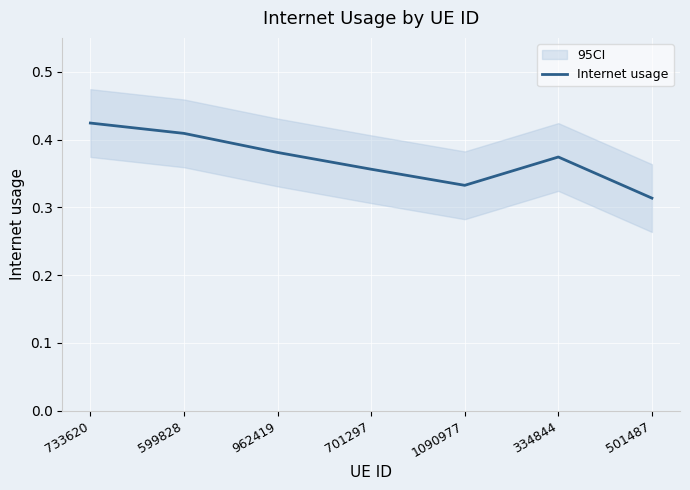

Reading left to right, what are all the values shown in this chart?

733620=0.4	599828=0.4	962419=0.4	701297=0.4	1090977=0.3	334844=0.4	501487=0.3